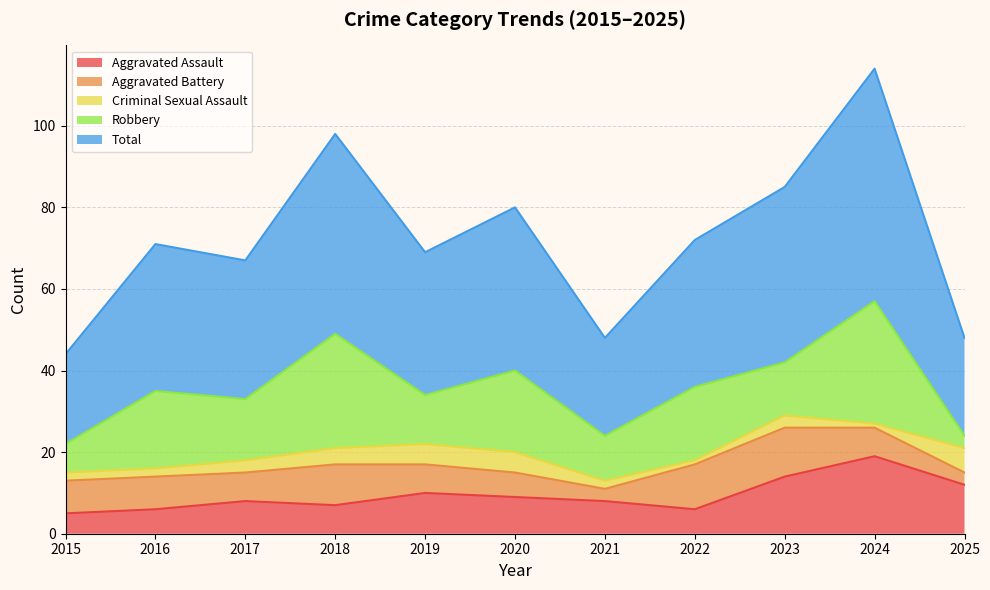

What are all the series names shown in the legend?

Aggravated Assault, Aggravated Battery, Criminal Sexual Assault, Robbery, Total